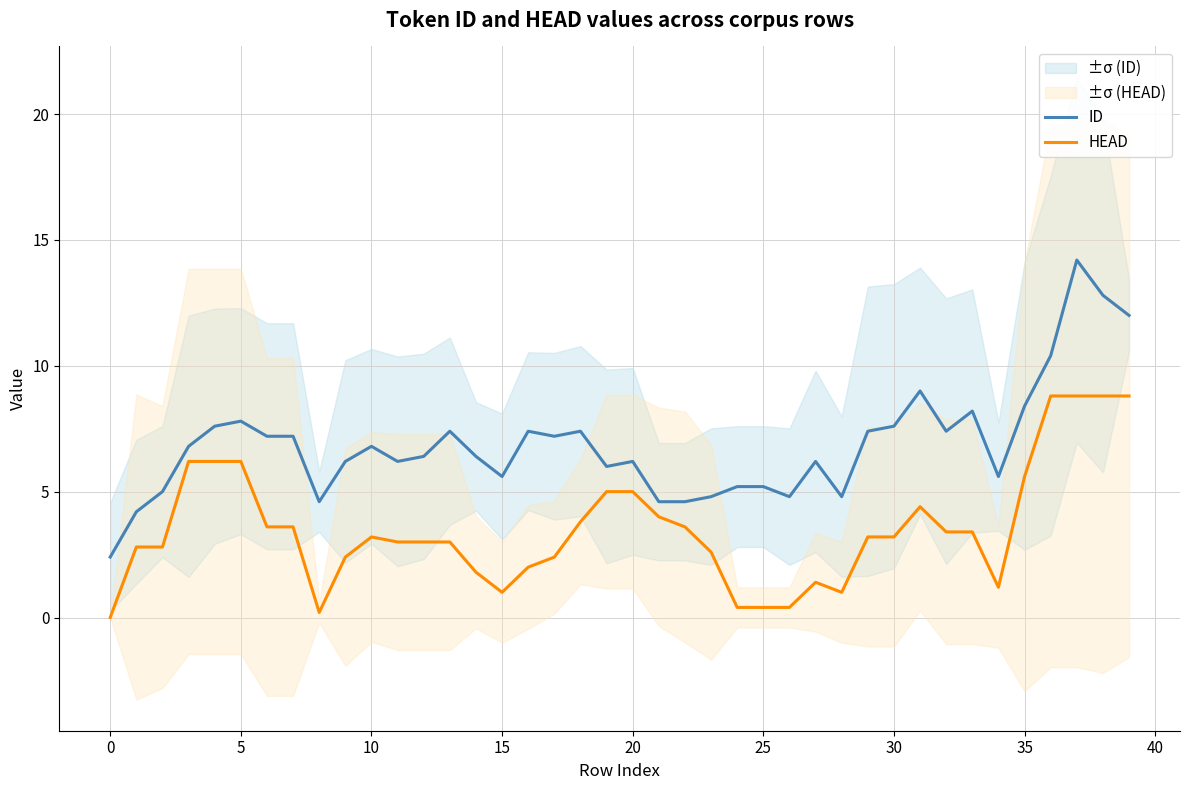

Does the chart have visible grid lines?

Yes